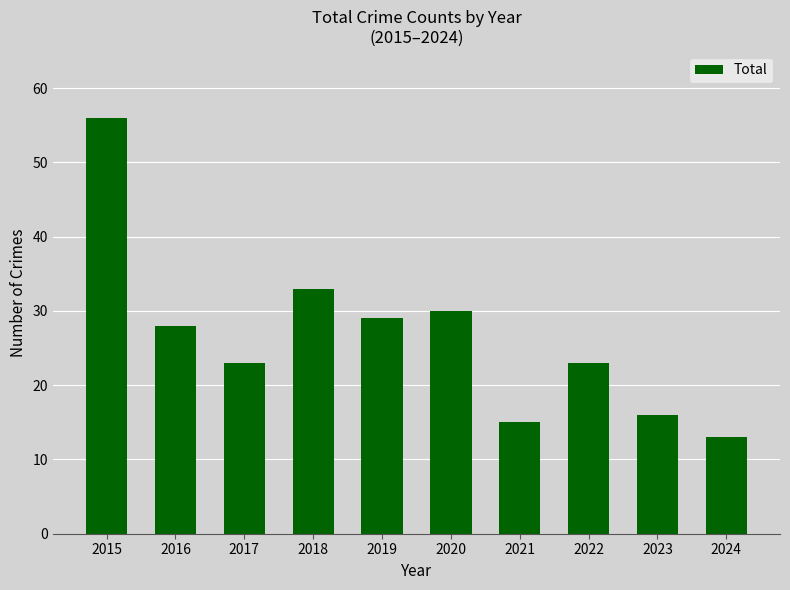

Reading left to right, list all the values displayed in this chart.

2015=56	2016=28	2017=23	2018=33	2019=29	2020=30	2021=15	2022=23	2023=16	2024=13